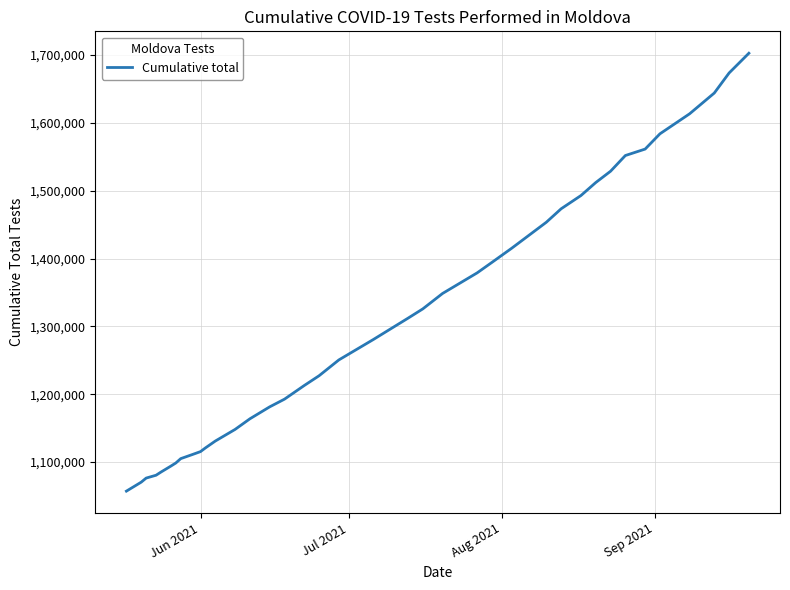

What is the difference between the maximum and minimum values?

645481